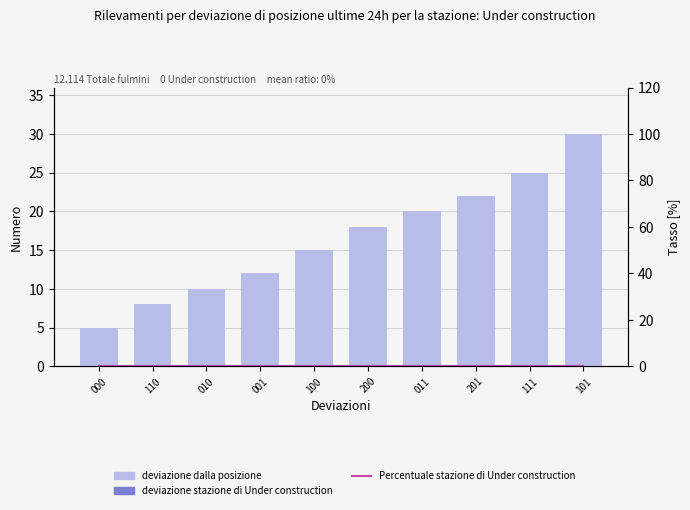

Reading left to right, transcribe all the data shown in this chart.

deviazione dalla posizione: 000=5	110=8	010=10	001=12	100=15	200=18	011=20	201=22	111=25	101=30
deviazione stazione di Under construction: 000=0	110=0	010=0	001=0	100=0	200=0	011=0	201=0	111=0	101=0
Percentuale stazione di Under construction: 000=0	110=0	010=0	001=0	100=0	200=0	011=0	201=0	111=0	101=0